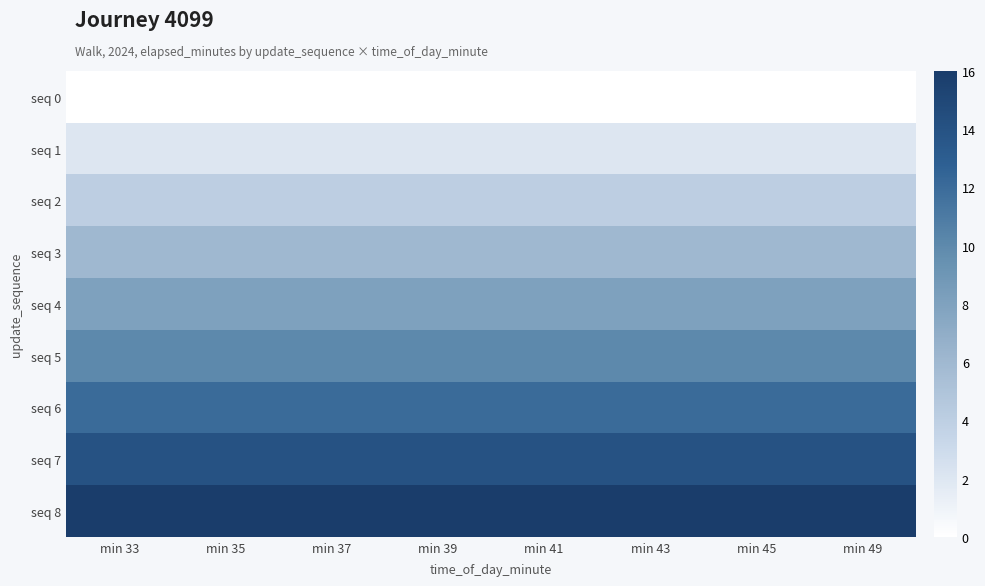

At min 37, list the series in order from smallest to largest.

seq 0, seq 1, seq 2, seq 3, seq 4, seq 5, seq 6, seq 7, seq 8